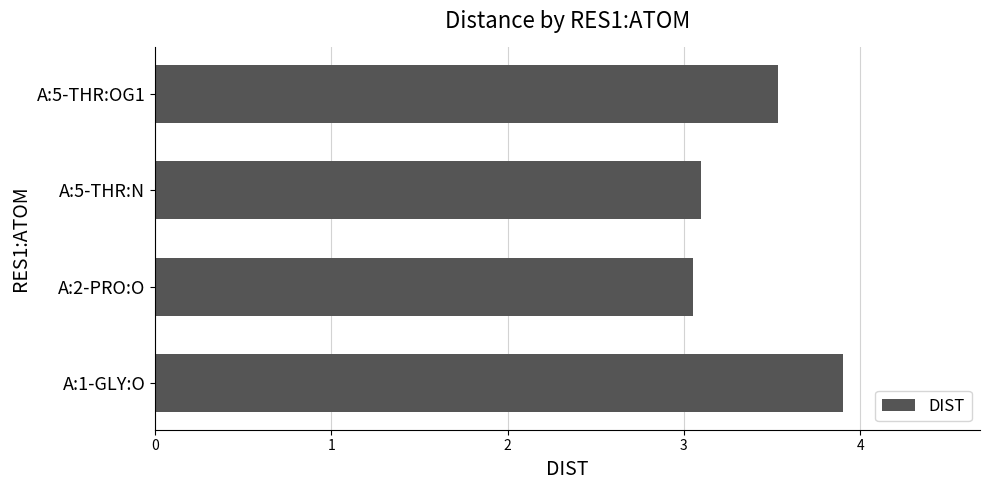

What is the difference between the second highest and second lowest values?

0.4